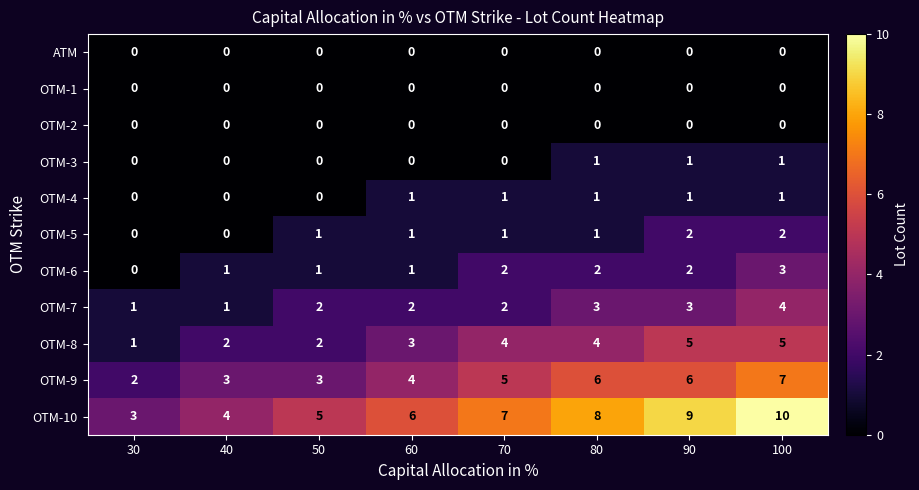

What is the maximum value shown in the chart?

10